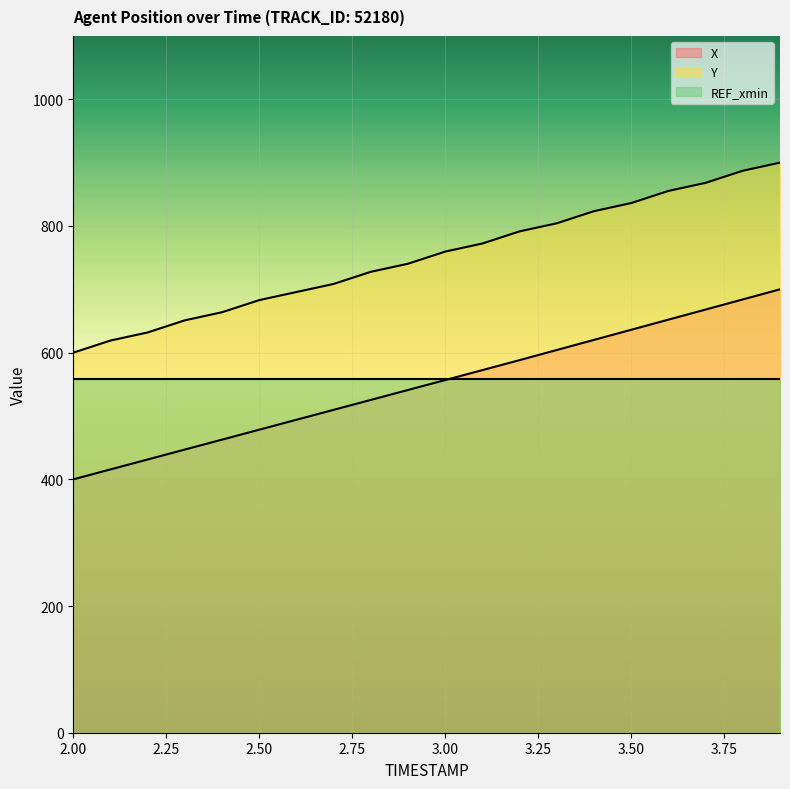

True or false: Y and X intersect in this chart.

False